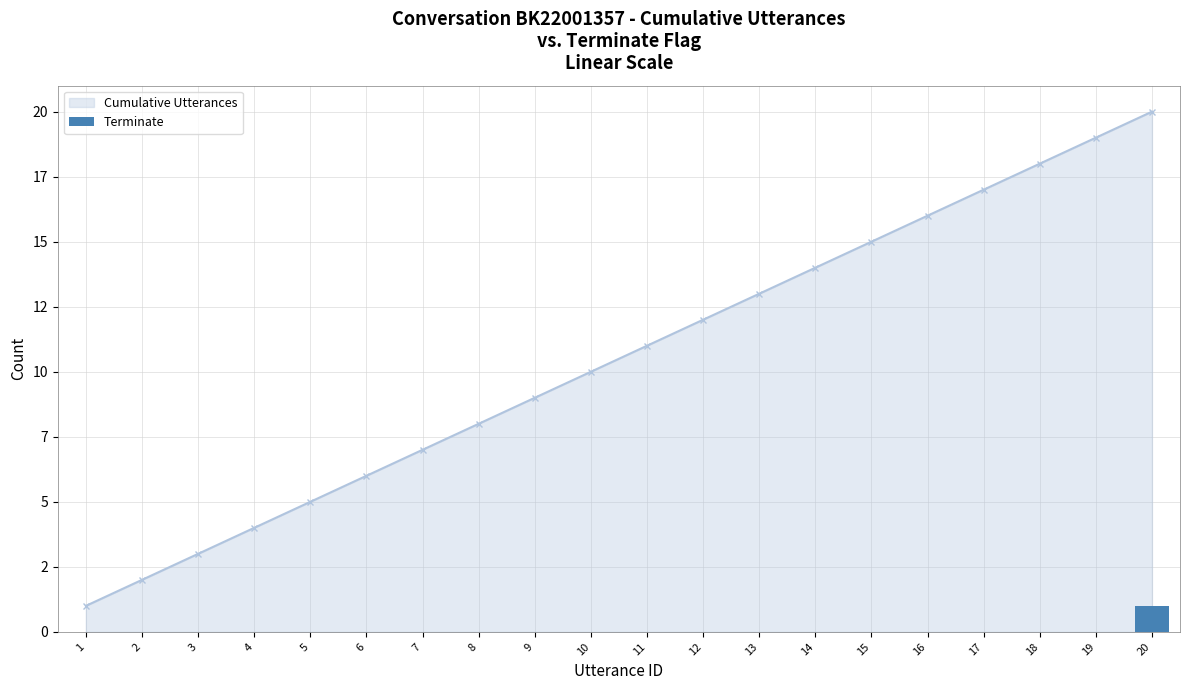

The chart shows a value of 1 at 16. True or false?

False